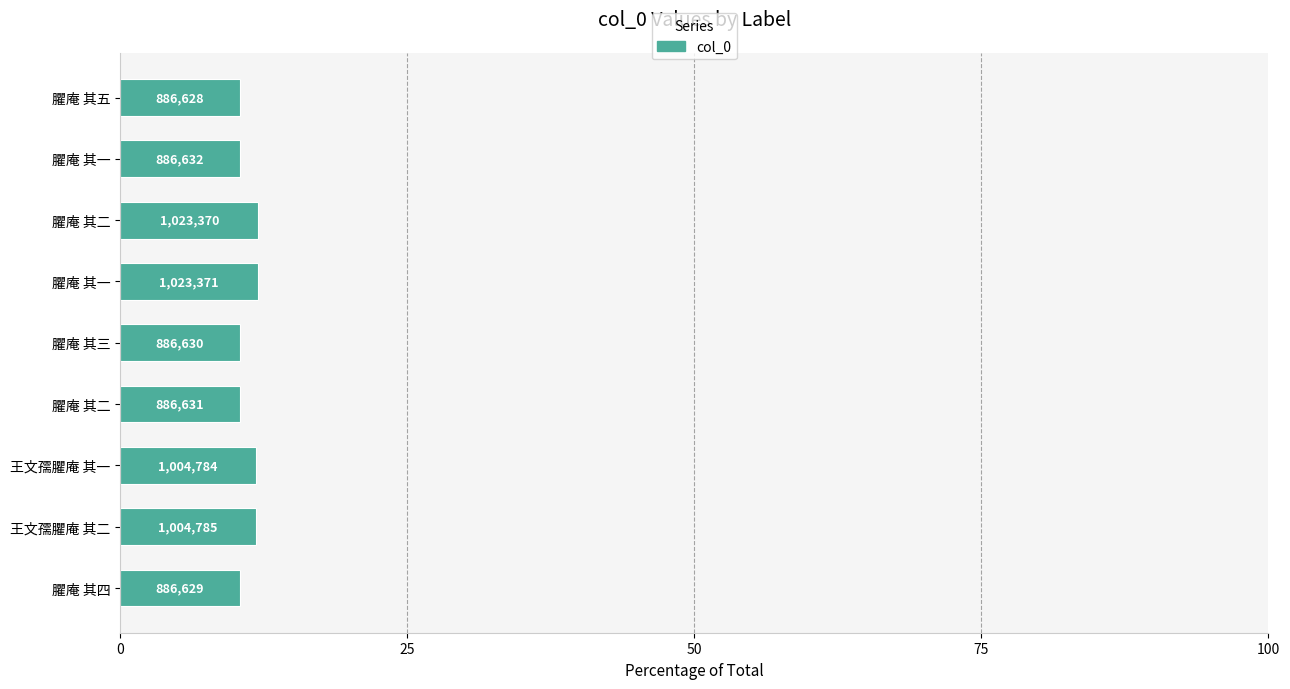

How many bars are there in total?

9